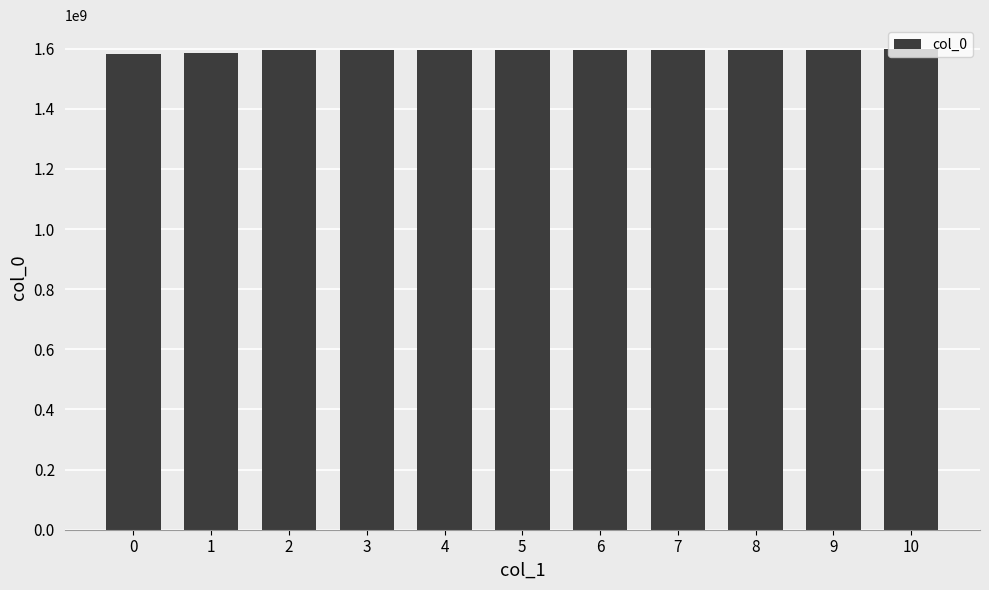

What is the greatest value displayed?

1598379039